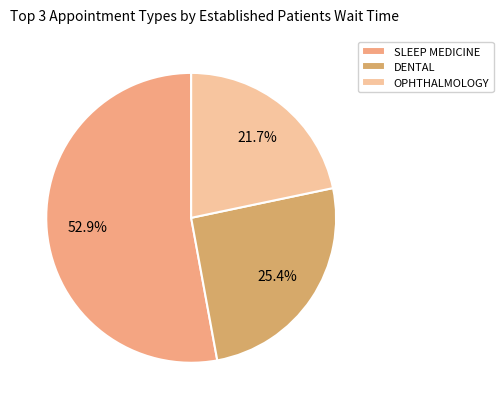

Rank the categories by value from lowest to highest.

OPHTHALMOLOGY, DENTAL, SLEEP MEDICINE